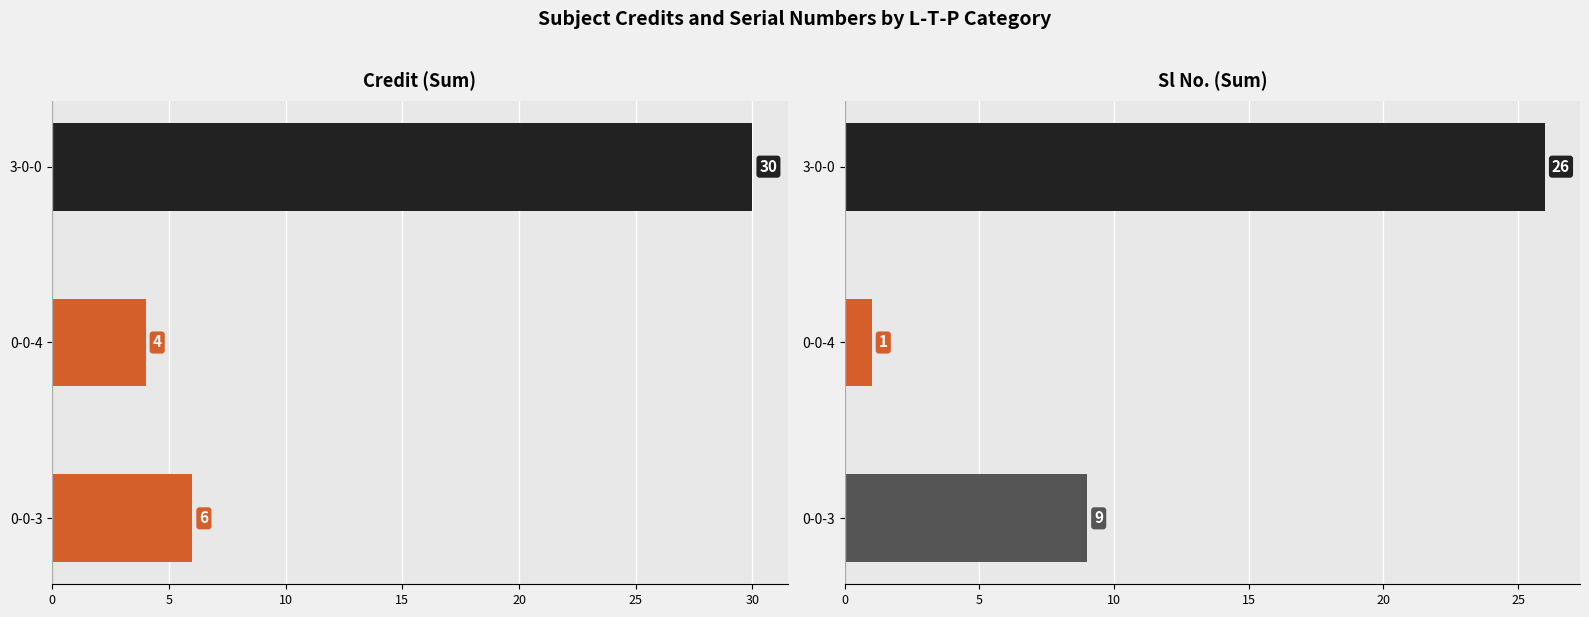

Rank the series by their average value, from highest to lowest.

Credit (Sum), Sl No. (Sum)